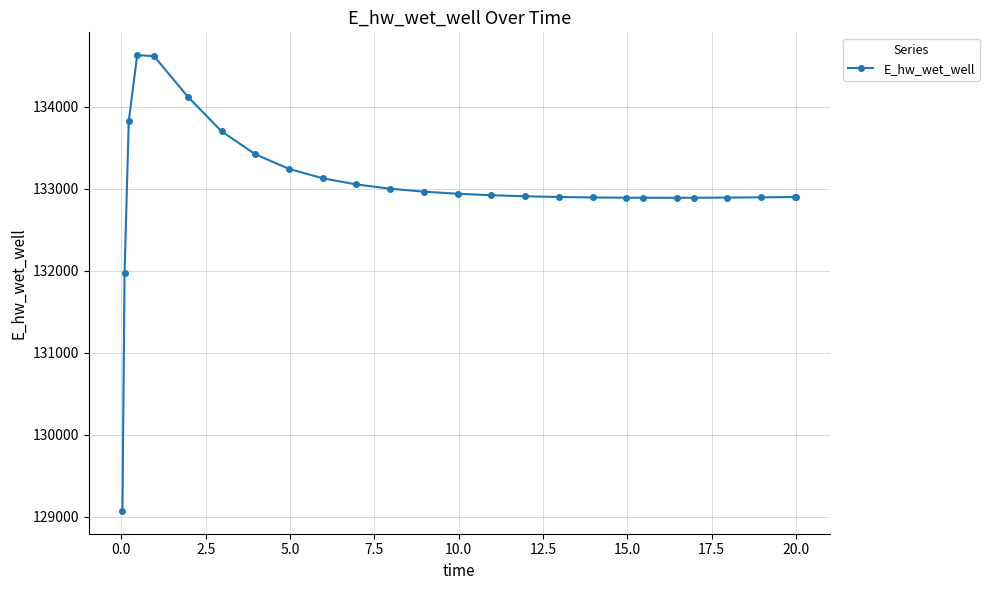

What is the value of the 26th point from the left?

132899.0